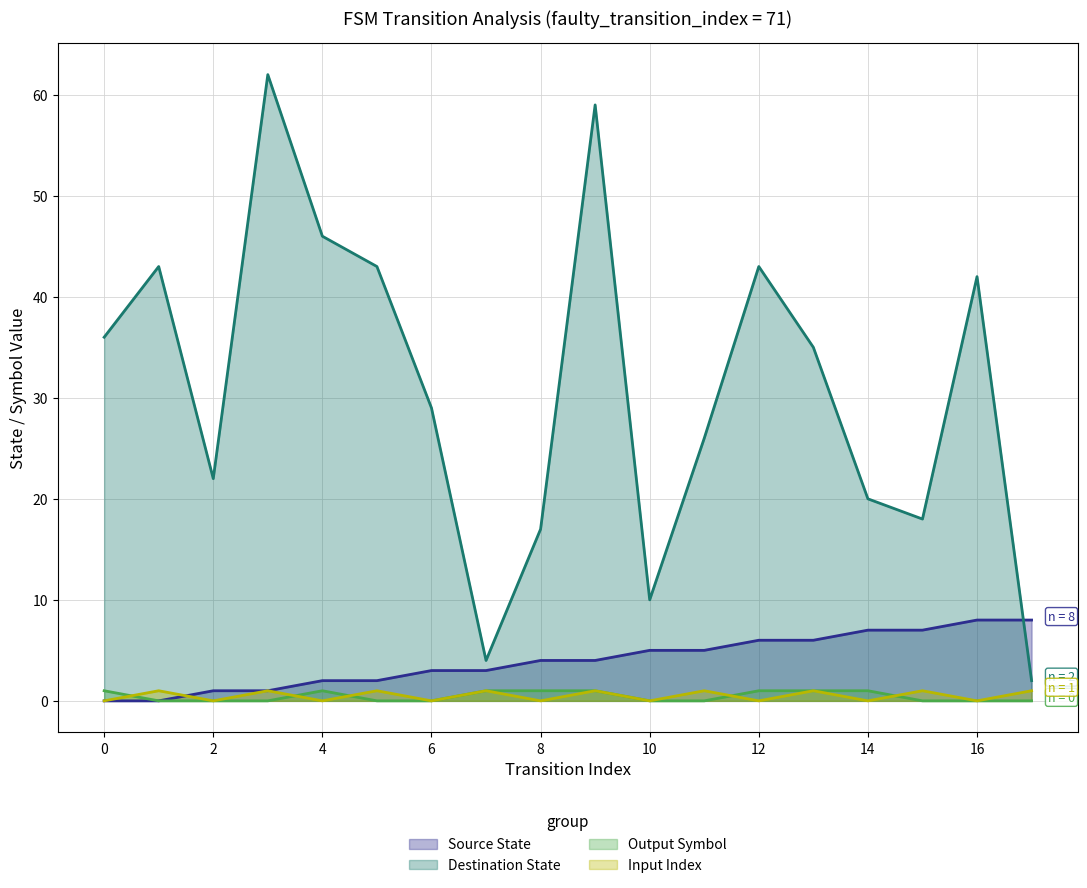

The input_index series shows 1 at 13. True or false?

True